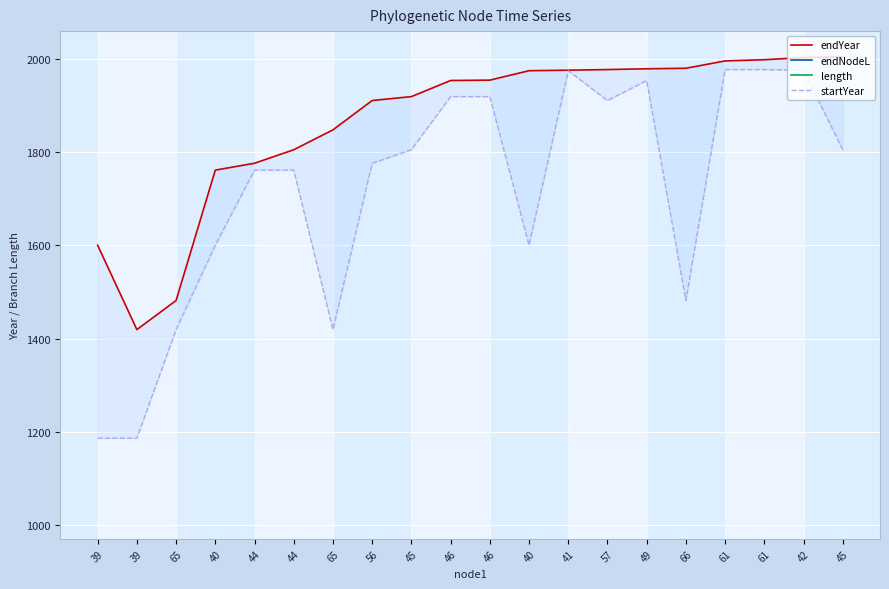

At how many categories does at least one series exceed 1024?

20